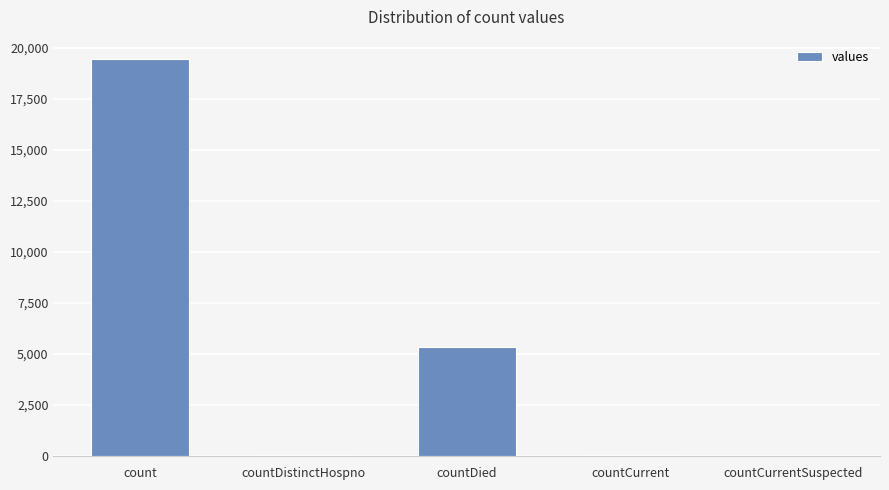

Are the bars horizontal?

No